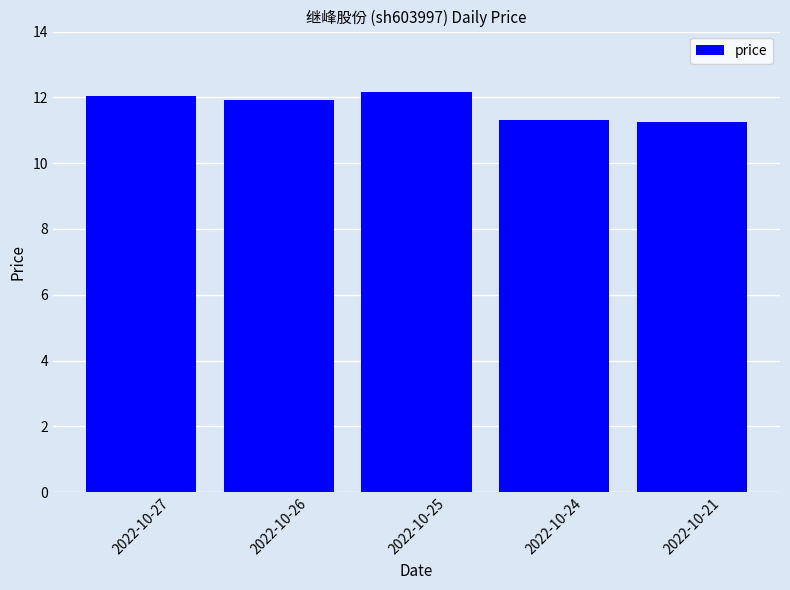

True or false: the data shows 12.2 at 2022-10-25.

True